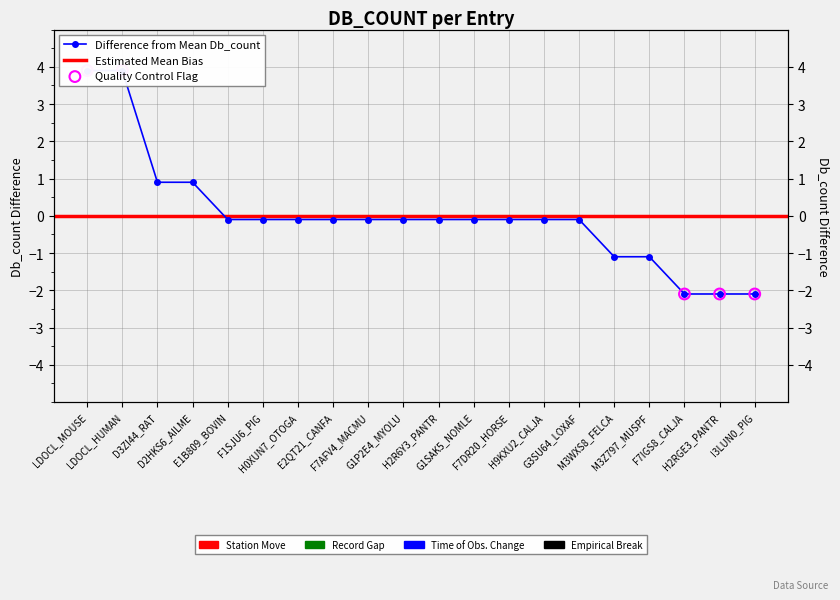

What is the change in value from LDOCL_MOUSE to F7DR20_HORSE?

-4.0